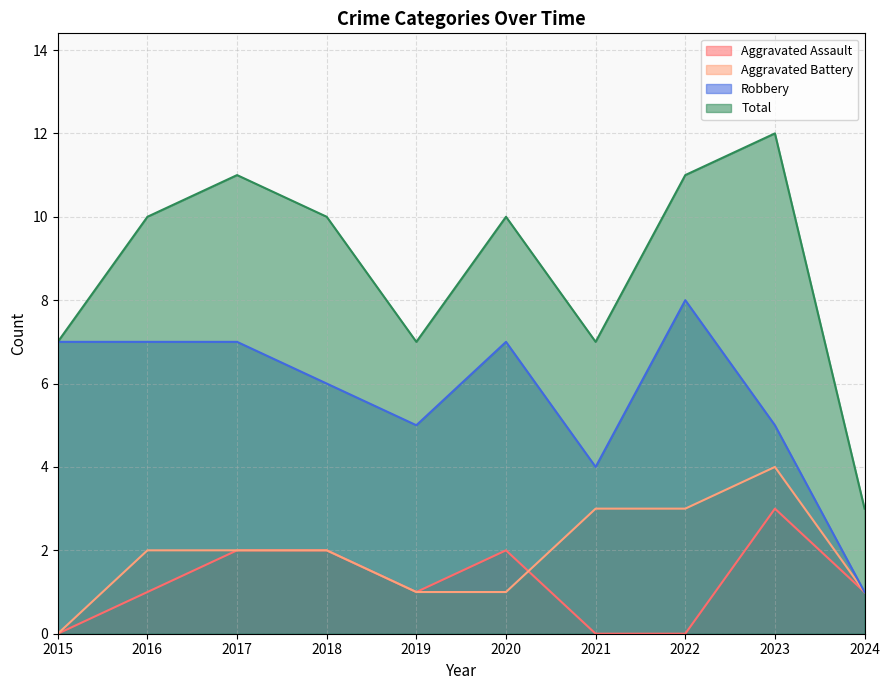

How many Aggravated Assault values are between 0 and 2?

9